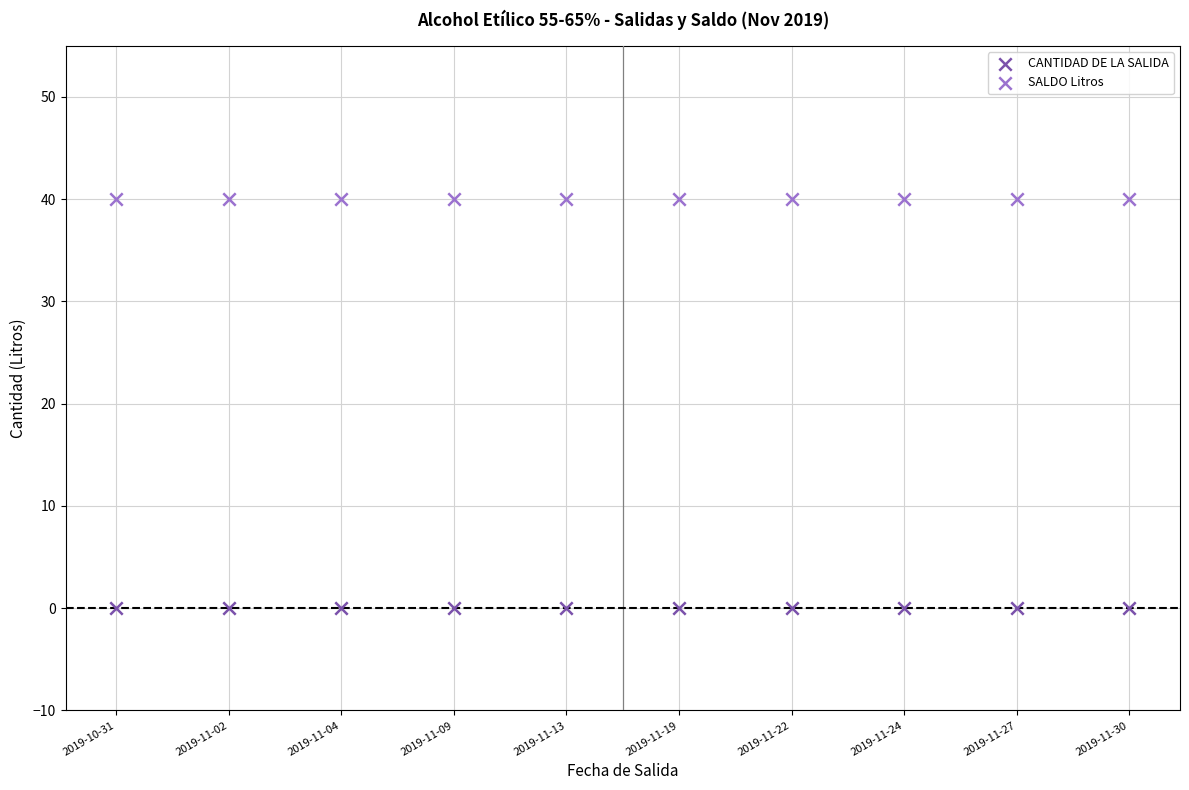

Which series contains the highest Y value?

SALDO Litros